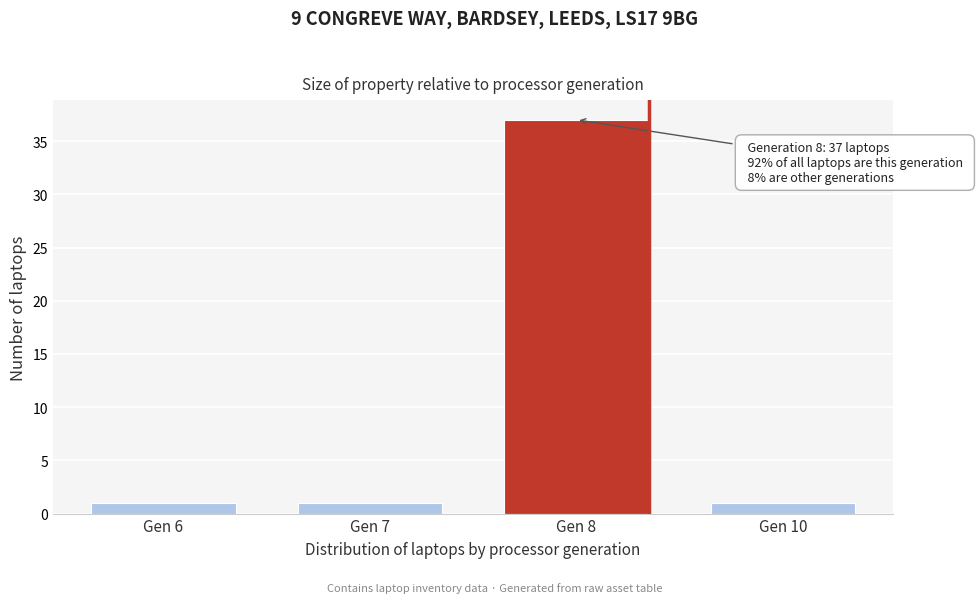

Reading left to right, transcribe all the data shown in this chart.

Gen 6=1	Gen 7=1	Gen 8=37	Gen 10=1